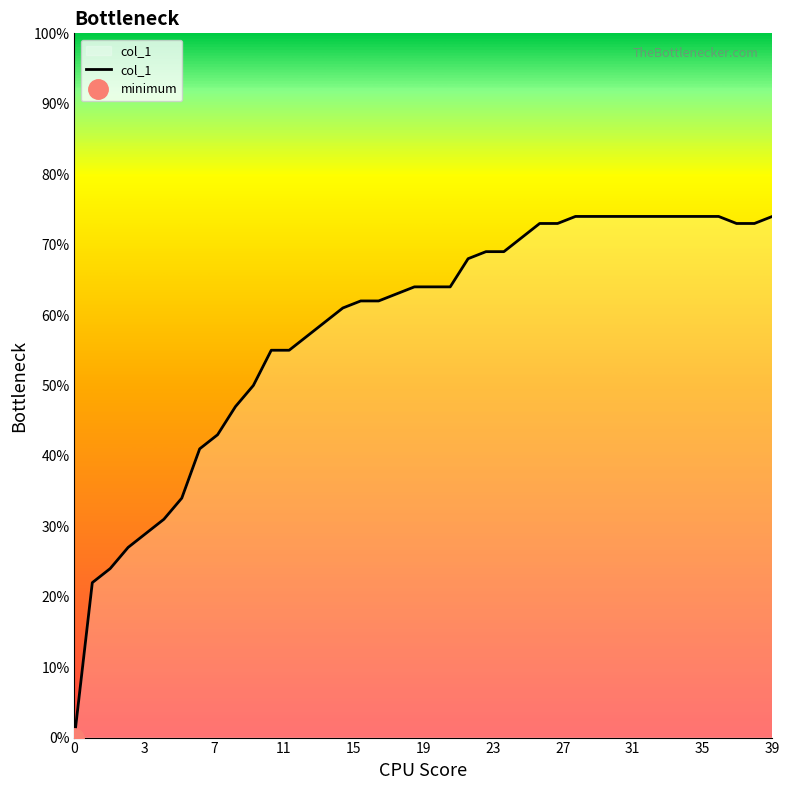

Reading right to left, transcribe all the data shown in this chart.

0.7	0.7	0.7	0.7	0.7	0.7	0.7	0.7	0.7	0.7	0.7	0.7	0.7	0.7	0.7	0.7	0.7	0.7	0.6	0.6	0.6	0.6	0.6	0.6	0.6	0.6	0.6	0.6	0.6	0.5	0.5	0.4	0.4	0.3	0.3	0.3	0.3	0.2	0.2	0.0